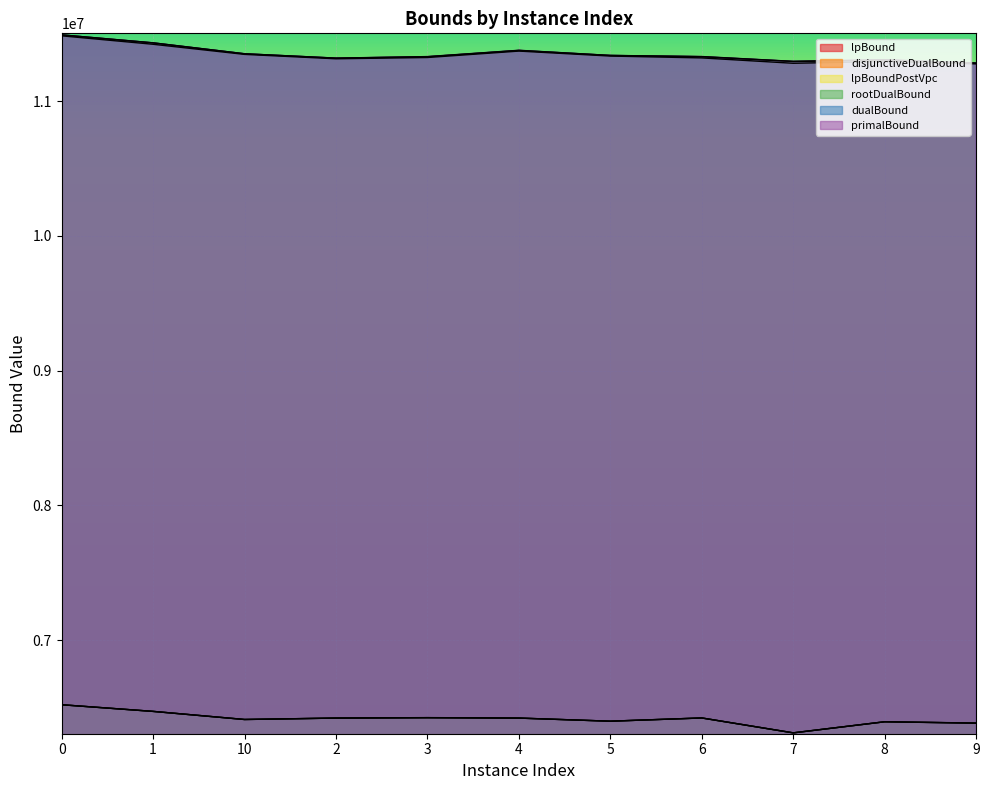

What is the label of the 8th point from the left?

6